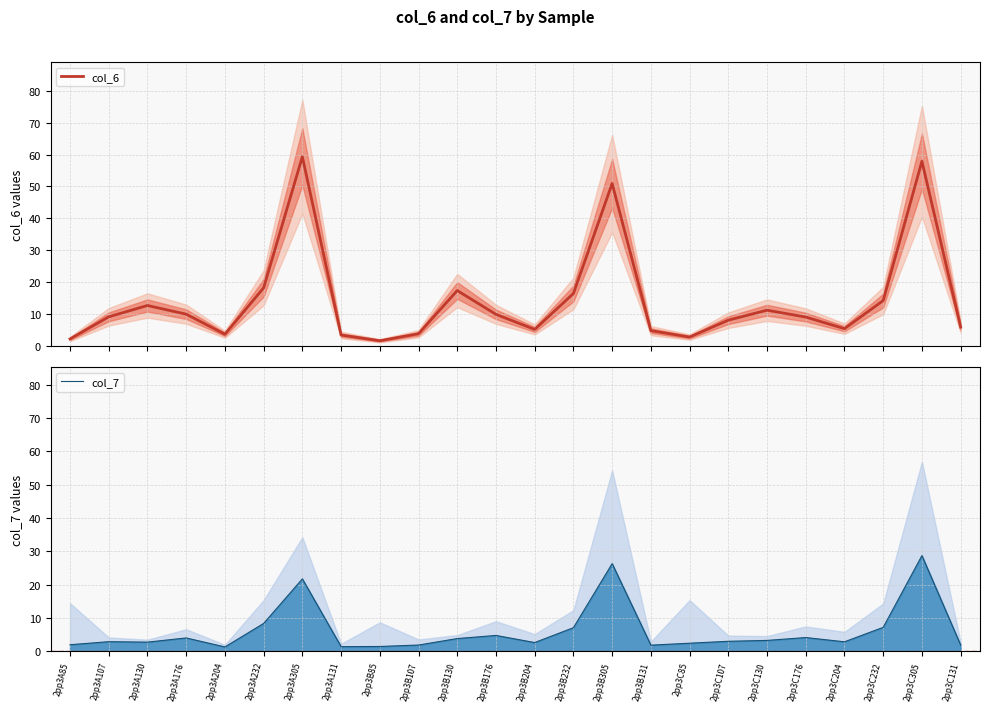

What is the spread (max minus min) of values at 2pp3A131?

2.1